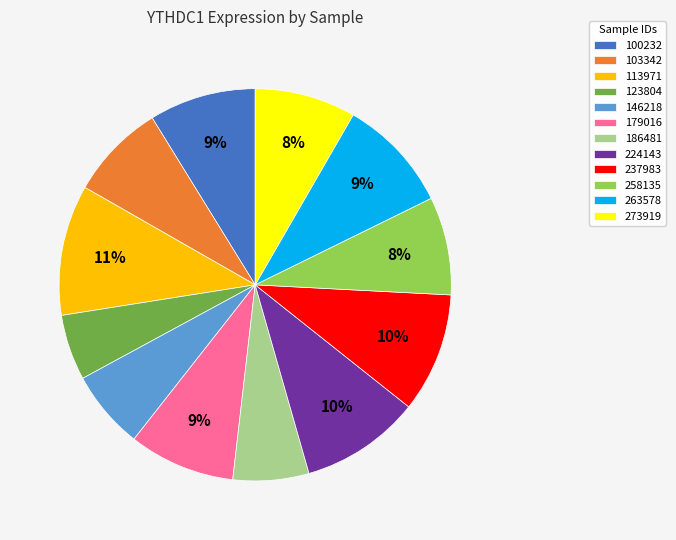

What percentage is the 263578 slice, to the nearest percent?

9%